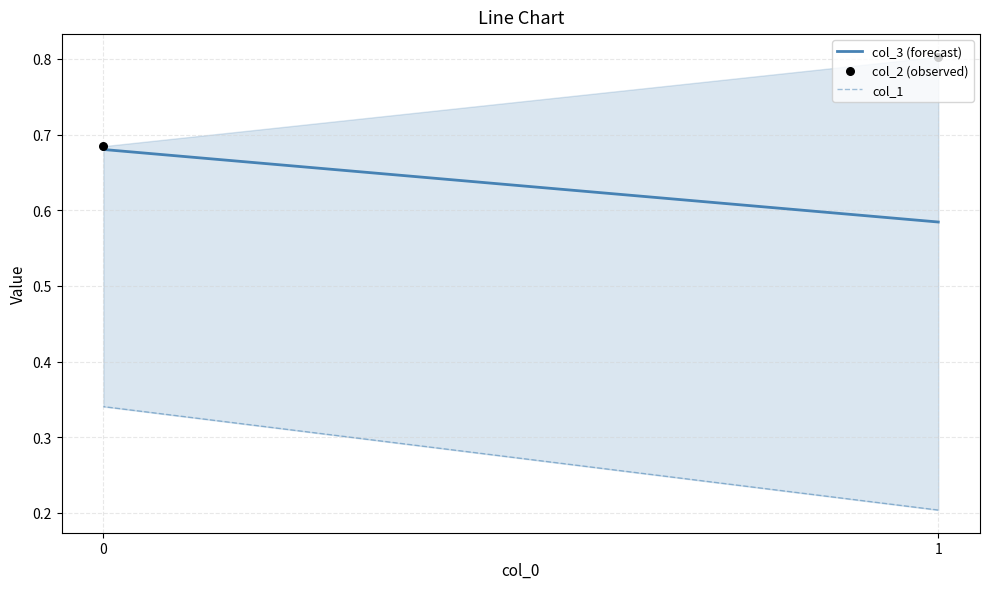

What is the total value across all series at 0?

1.7